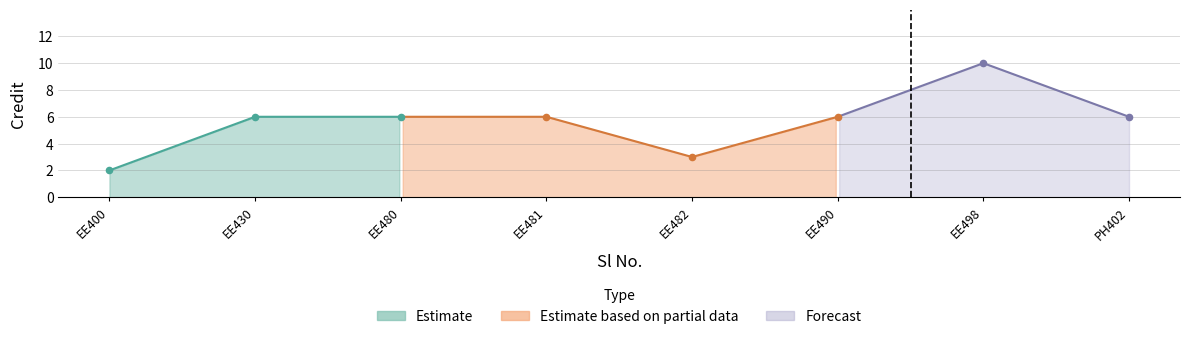

Approximately how many times larger is the value at 6 compared to 3?

1.0